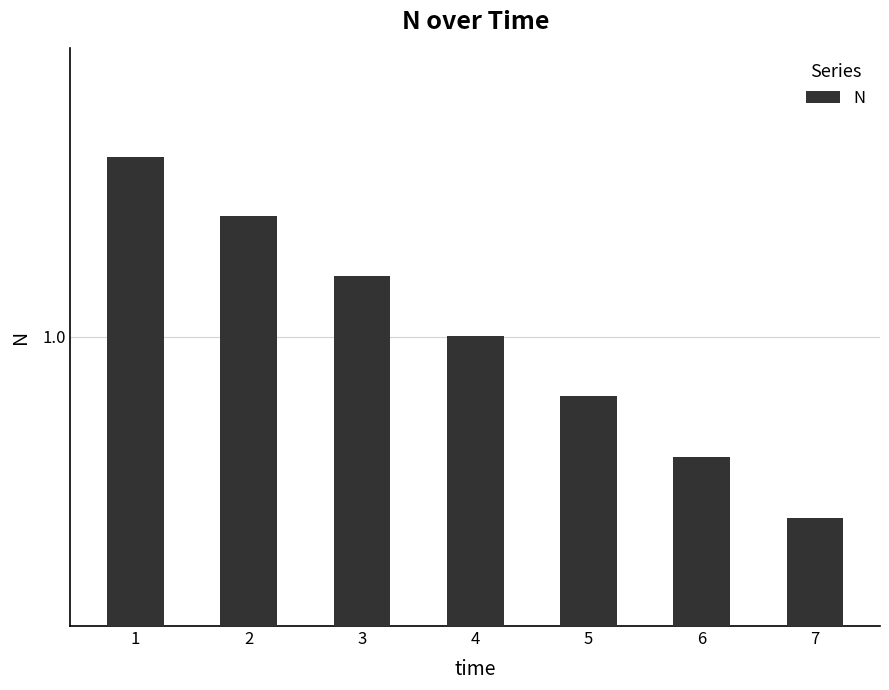

Are the bars horizontal?

No